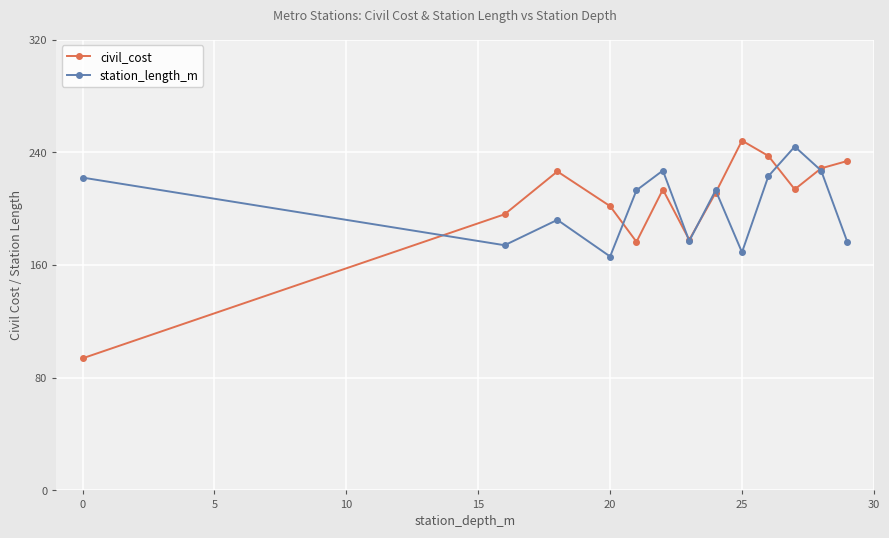

At how many categories does at least one series exceed 154?

13